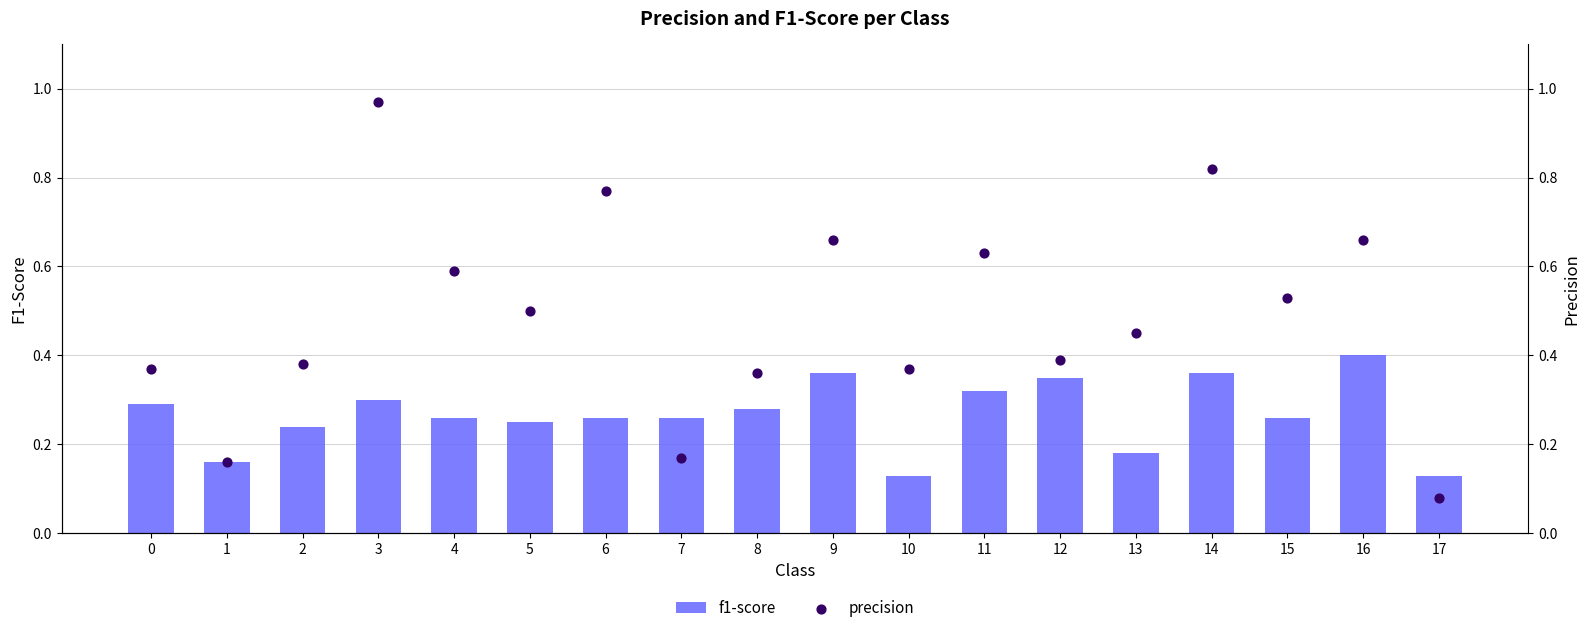

What are all the series names shown in the legend?

f1-score, precision